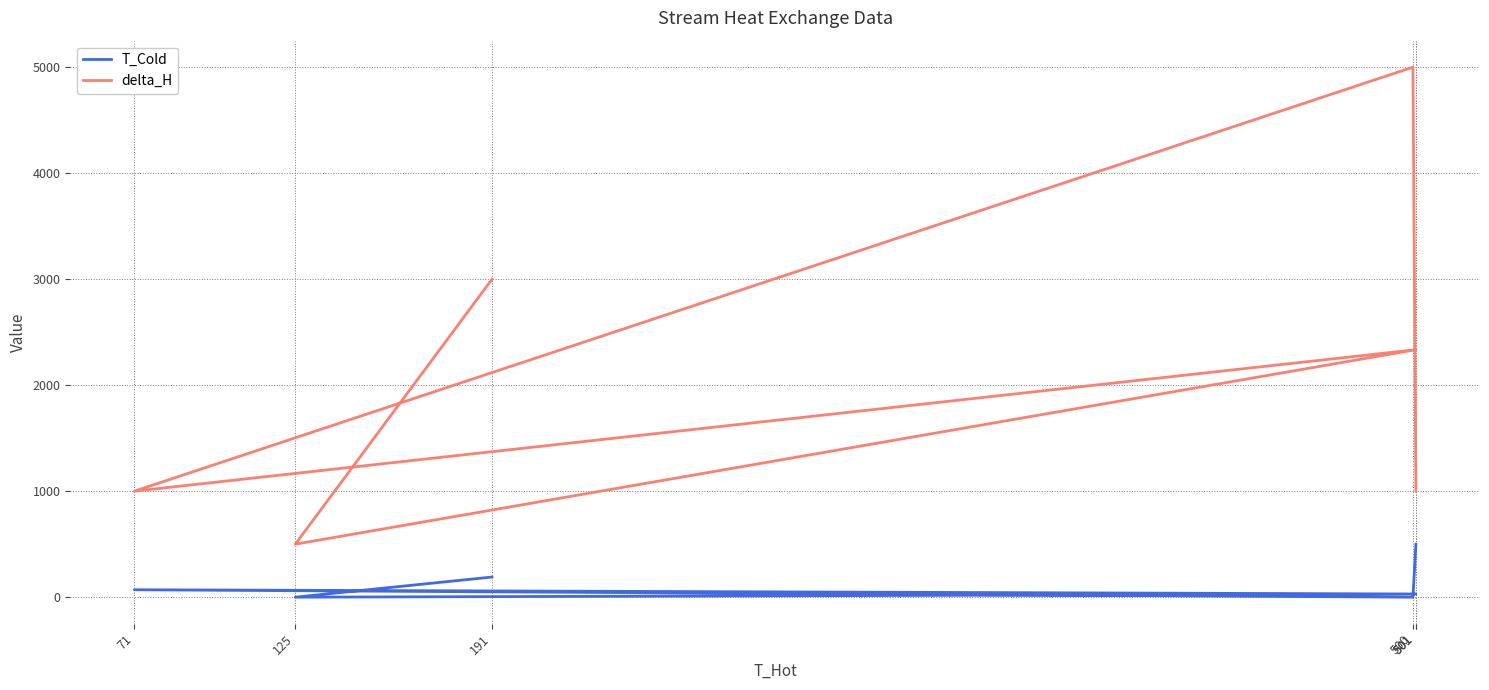

What is the value of the delta_H point at the 1st from the left?

1000